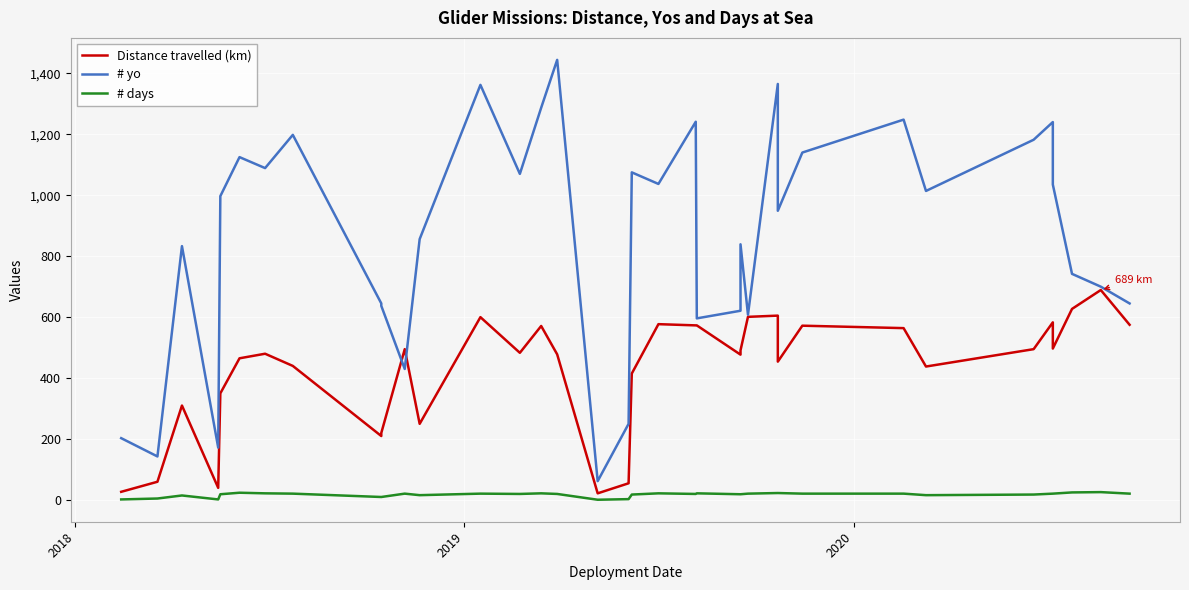

What is the difference between the maximum and minimum values in the # yo series?

1382